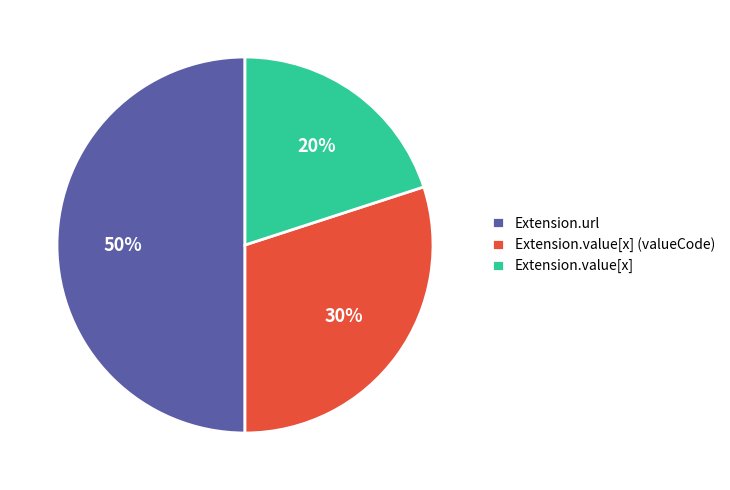

Does Extension.value[x] account for over 50% of the chart?

No